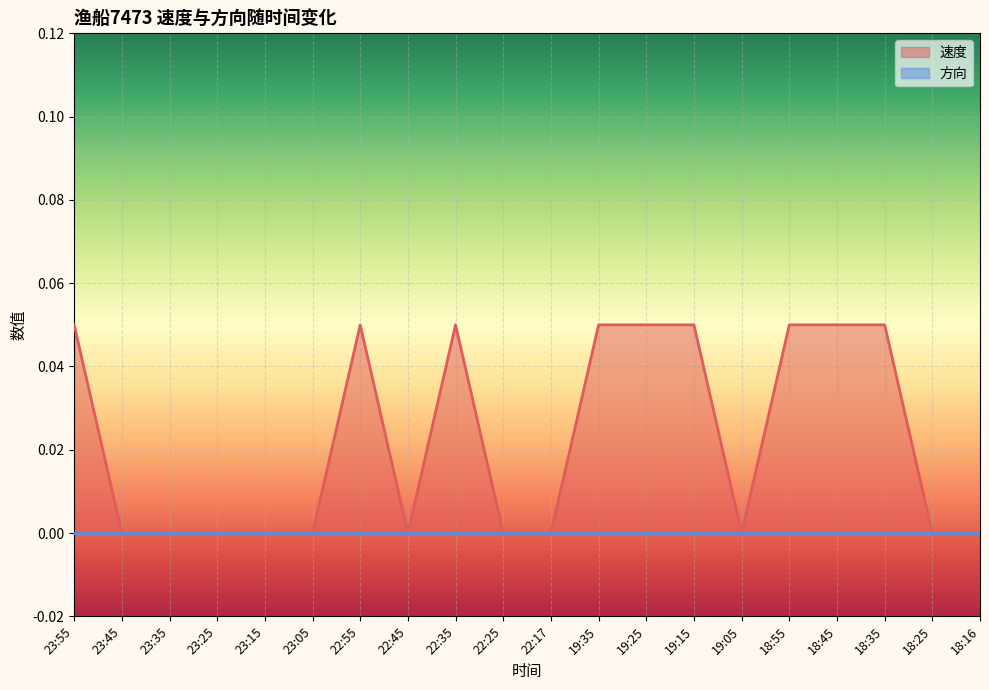

Rank the categories by value from lowest to highest.

23:45, 23:35, 23:25, 23:15, 23:05, 22:45, 22:25, 22:17, 19:05, 18:25, 18:16, 23:55, 22:55, 22:35, 19:35, 19:25, 19:15, 18:55, 18:45, 18:35